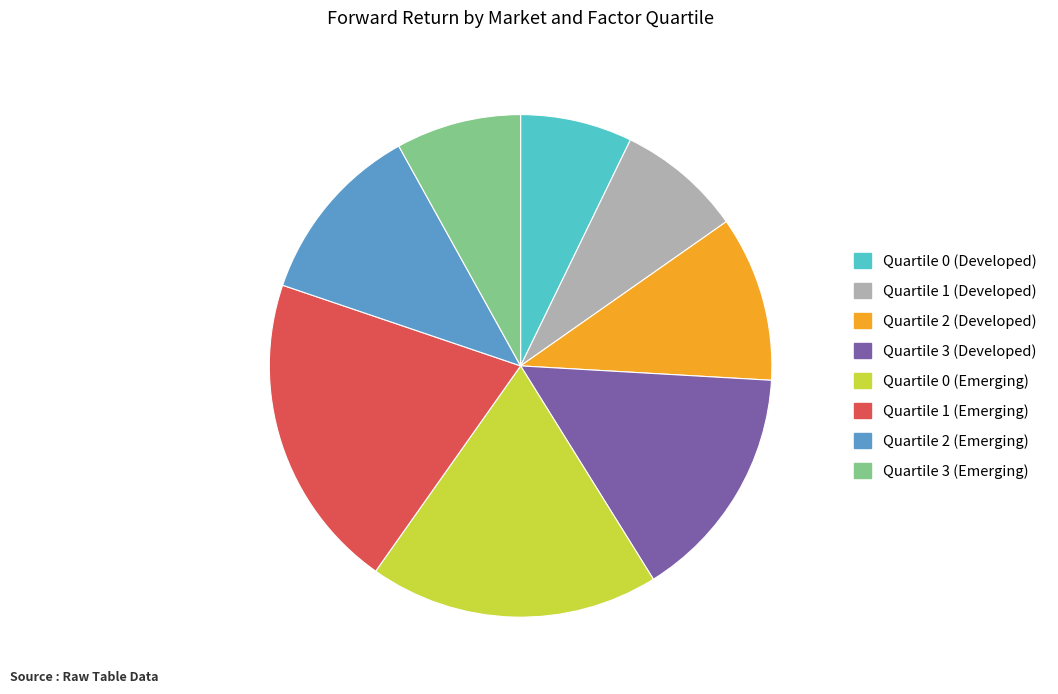

True or false: Quartile 2 (Emerging) accounts for 3% of the total.

False